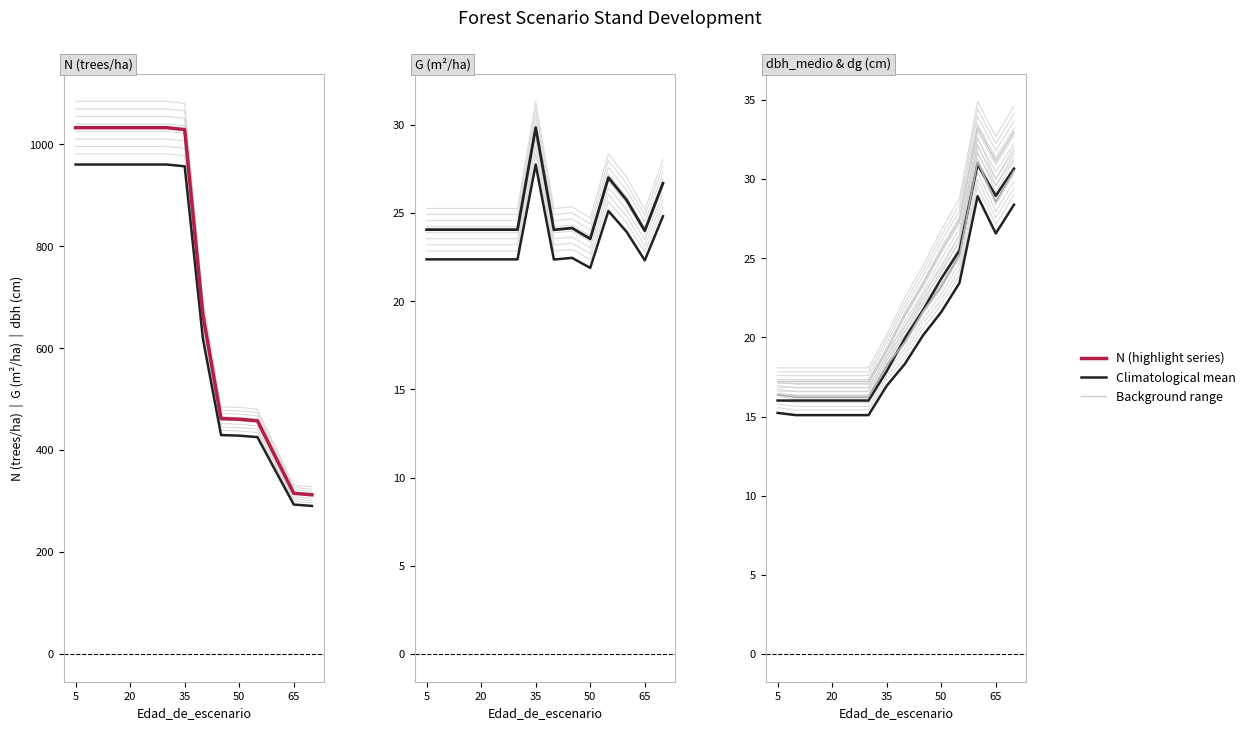

The G series shows 22.9 at 15. True or false?

True